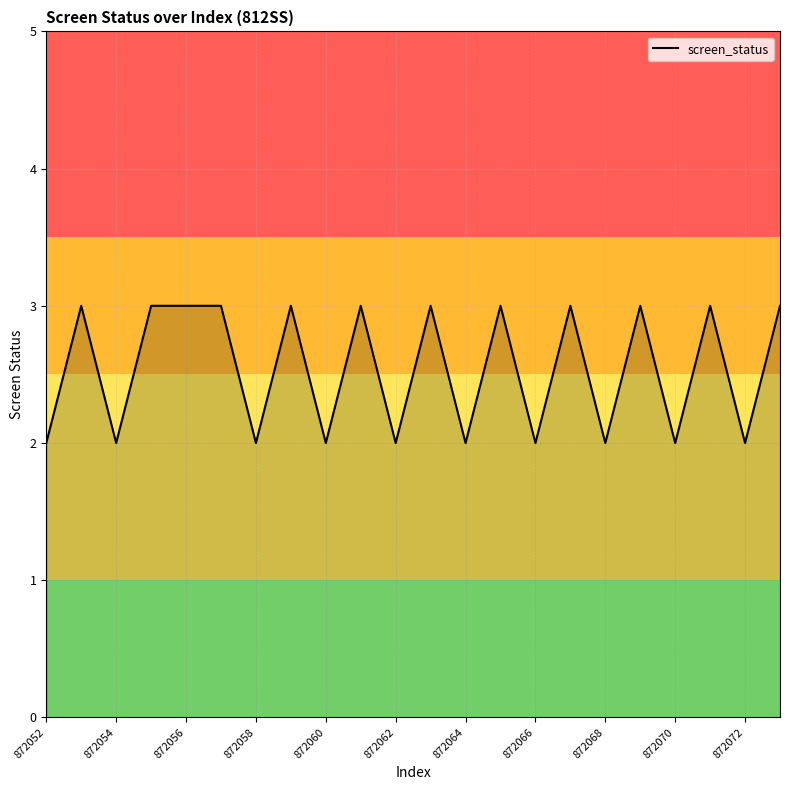

What is the difference between the second highest and second lowest values?

1